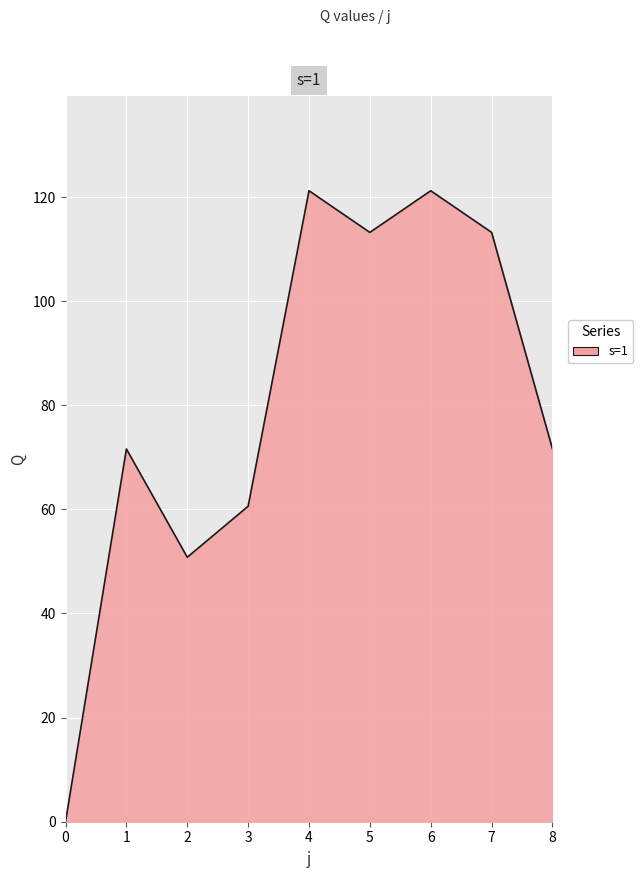

Between 8 and 6, which is larger?

6